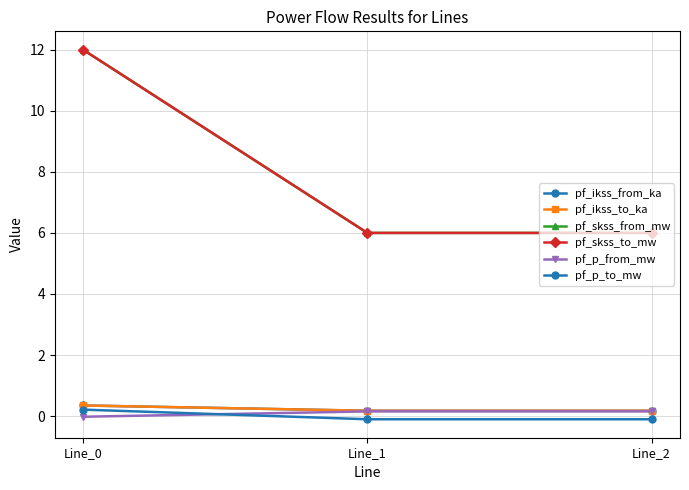

Count the pf_p_to_mw values in the range 0 to 1.

1